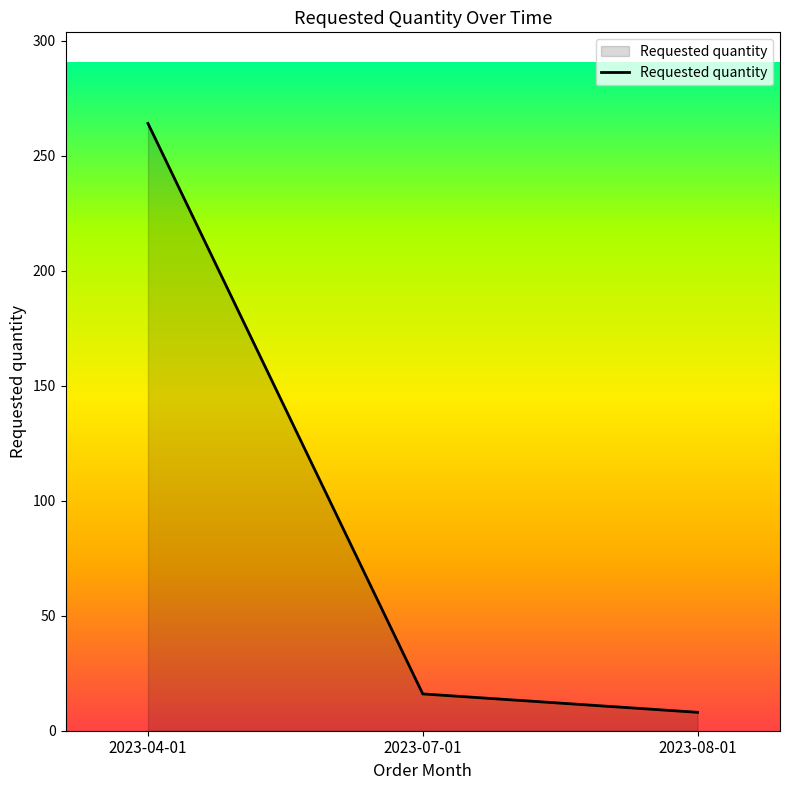

List the labels in order of value, smallest first.

2023-08-01, 2023-07-01, 2023-04-01